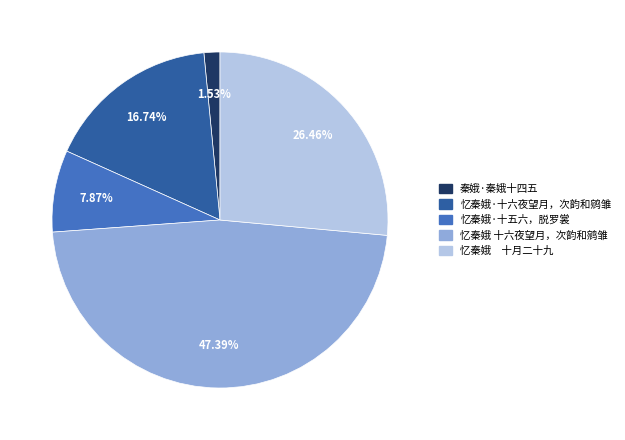

Combined, do 秦娥·秦娥十四五 and 忆秦娥·十六夜望月，次韵和鹓雏 account for over 50%?

No